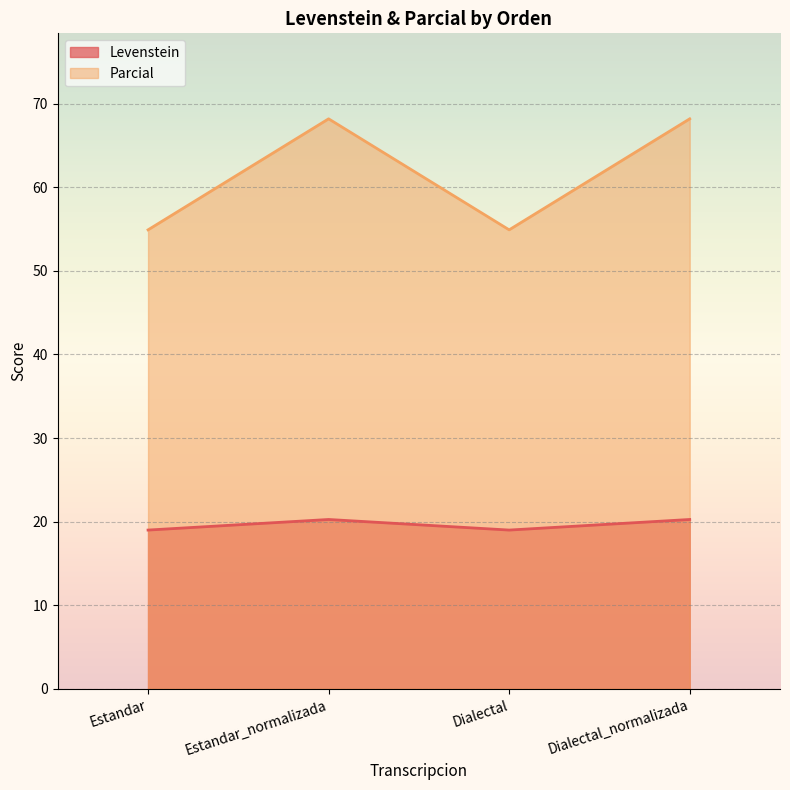

How many lines are shown in the chart?

2